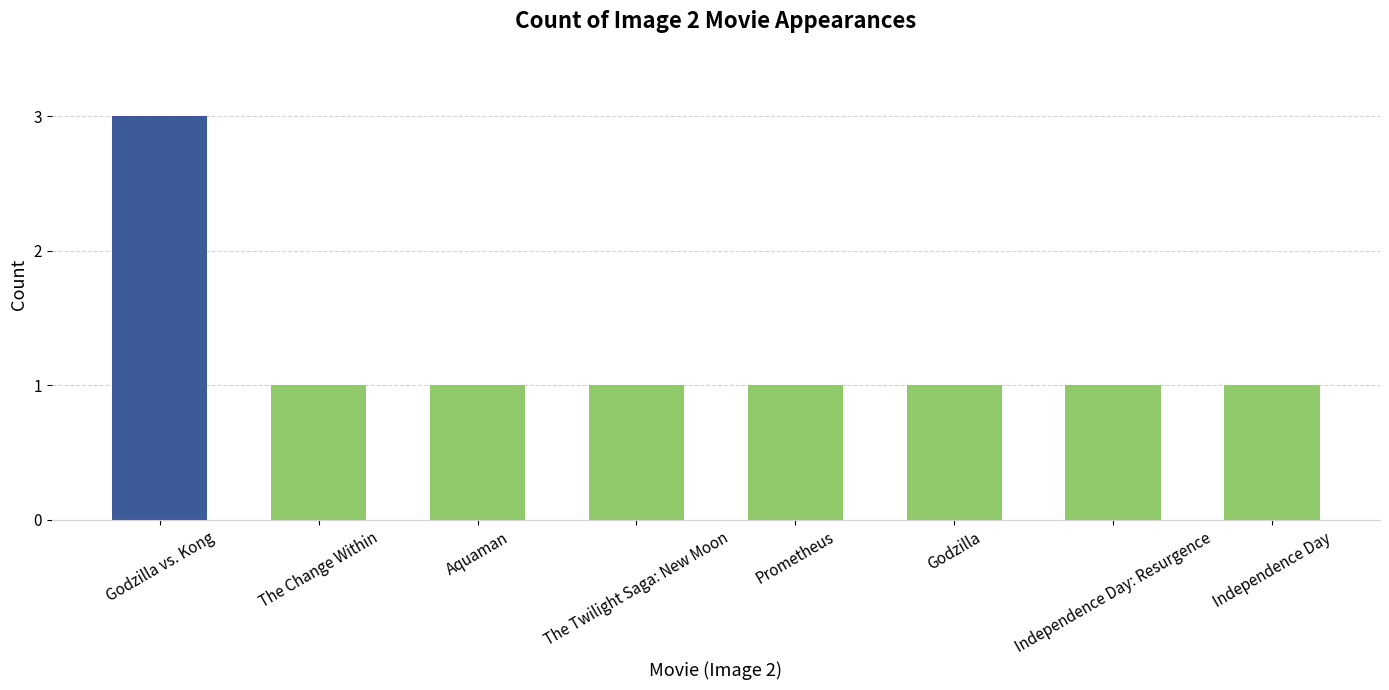

True or false: the data shows 1 at Godzilla vs. Kong.

False